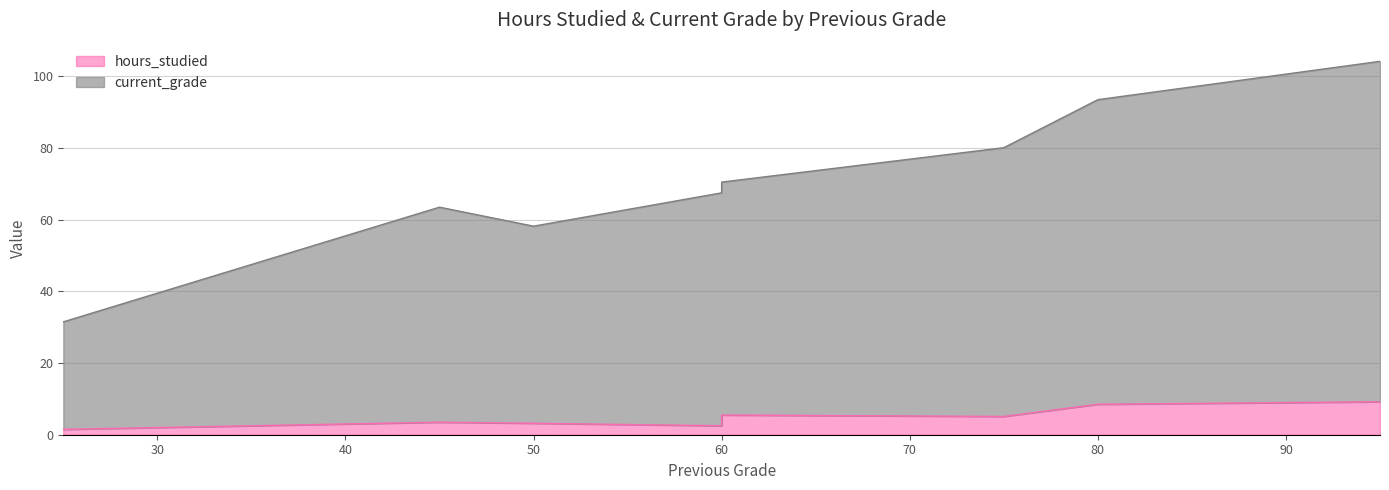

Reading left to right, list all the values displayed in this chart.

hours_studied: 1.5	3.5	3.2	2.5	5.5	5.1	8.5	9.2
current_grade: 31.5	63.5	58.2	67.5	70.5	80.1	93.5	104.2